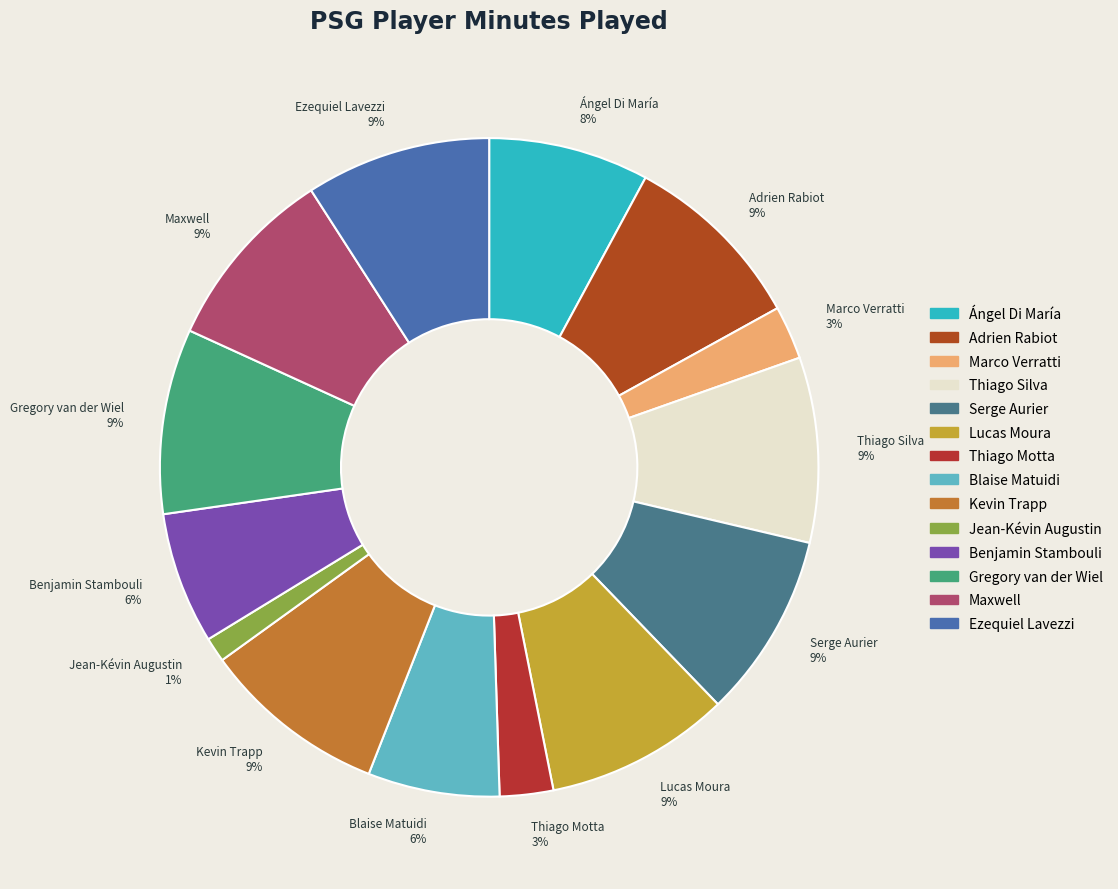

To the nearest percent, what portion does Serge Aurier represent?

9%